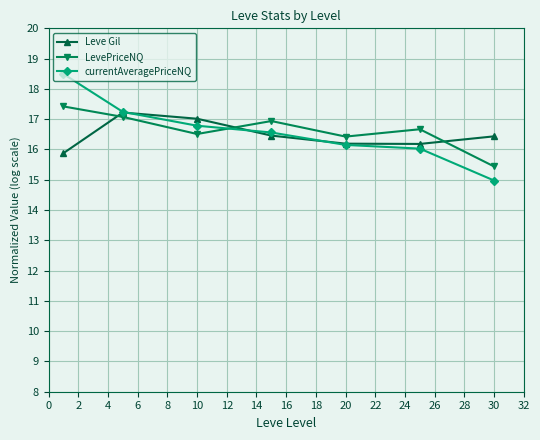

Which series has the largest range (max minus min)?

currentAveragePriceNQ